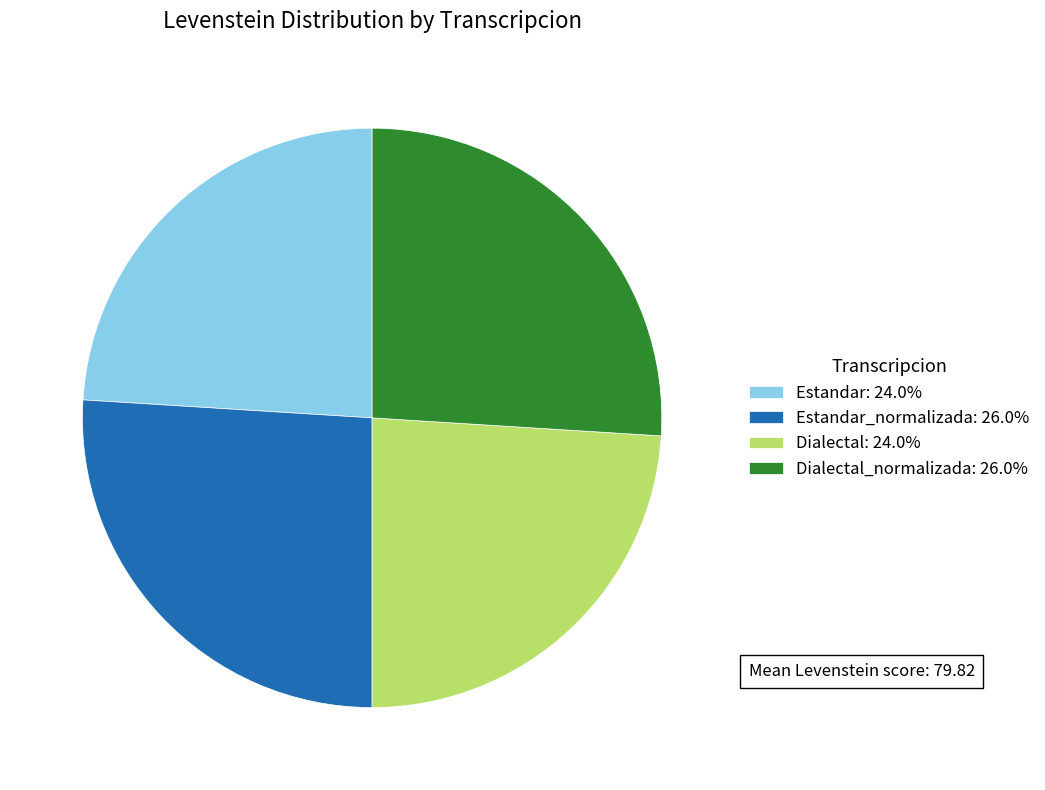

What is the ratio of the value at Estandar_normalizada: 26.0% to the value at Dialectal_normalizada: 26.0%?

1.0